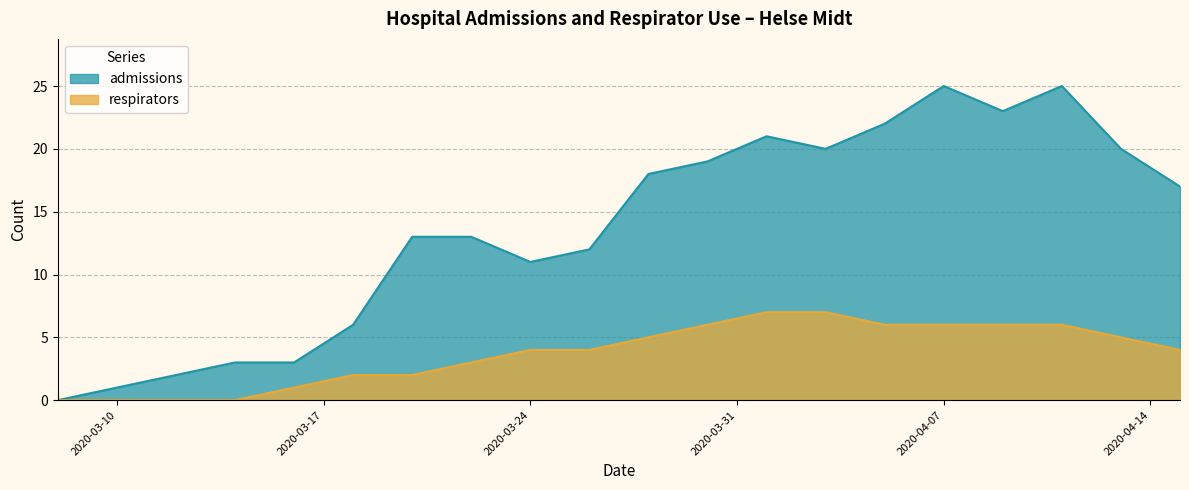

Reading right to left, what are all the values shown in this chart?

admissions: 2020-04-15=17	2020-04-13=20	2020-04-11=25	2020-04-09=23	2020-04-07=25	2020-04-05=22	2020-04-03=20	2020-04-01=21	2020-03-30=19	2020-03-28=18	2020-03-26=12	2020-03-24=11	2020-03-22=13	2020-03-20=13	2020-03-18=6	2020-03-16=3	2020-03-14=3	2020-03-12=2	2020-03-10=1	2020-03-08=0
respirators: 2020-04-15=4	2020-04-13=5	2020-04-11=6	2020-04-09=6	2020-04-07=6	2020-04-05=6	2020-04-03=7	2020-04-01=7	2020-03-30=6	2020-03-28=5	2020-03-26=4	2020-03-24=4	2020-03-22=3	2020-03-20=2	2020-03-18=2	2020-03-16=1	2020-03-14=0	2020-03-12=0	2020-03-10=0	2020-03-08=0